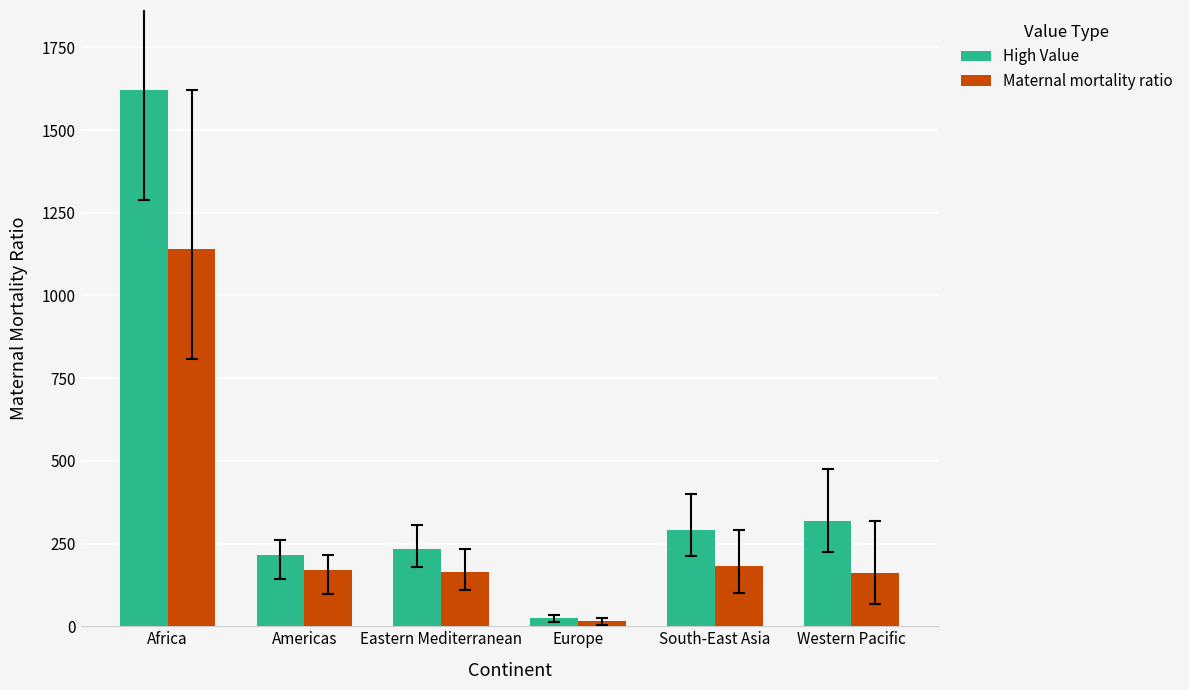

Is the value of High Value at Europe greater than the value of Maternal mortality ratio at South-East Asia?

No